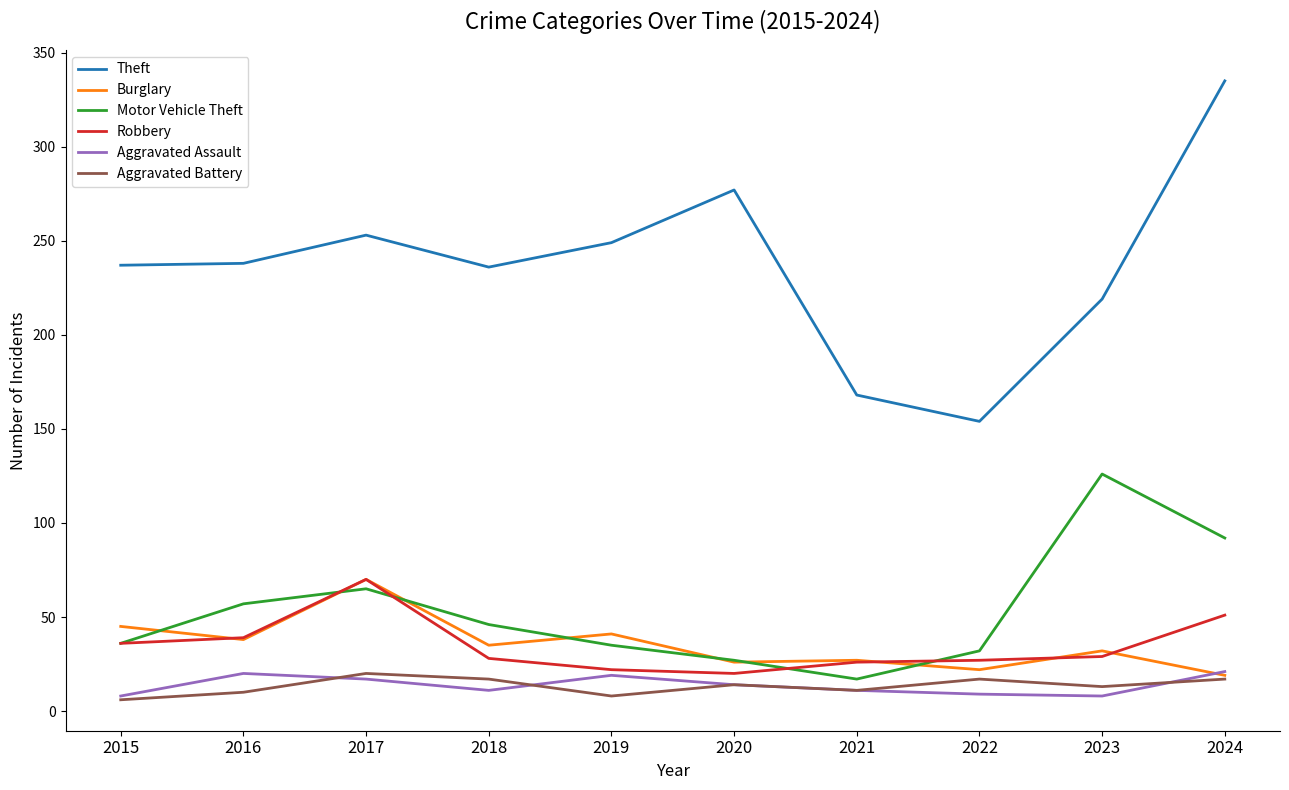

Is the value of Robbery at 2020 greater than the value of Aggravated Battery at 2021?

Yes